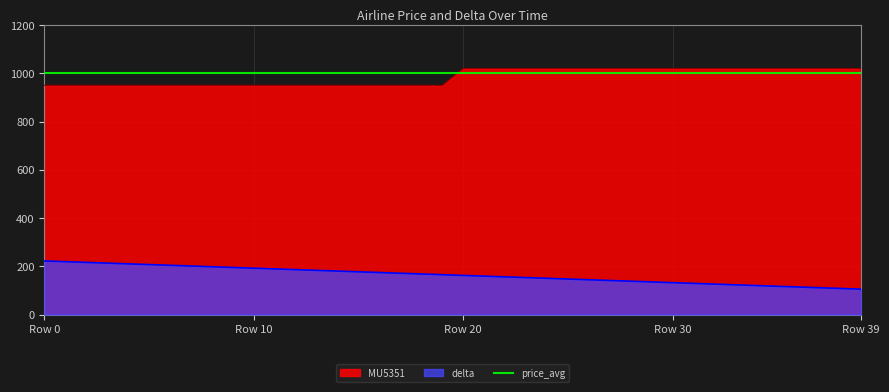

True or false: delta has a value of 94 at 27.

False